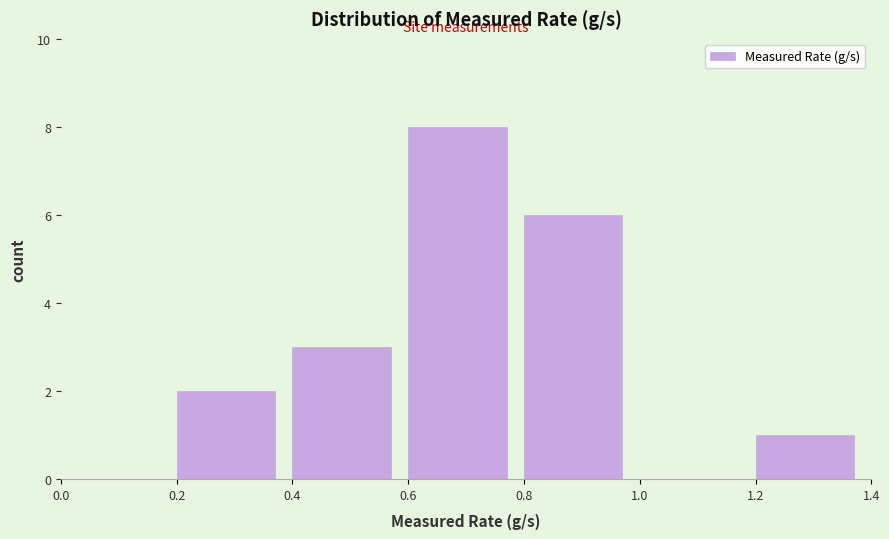

What is the height of the bar covering 1.2 to 1.4 on the x-axis? The values are not printed on the chart, so give them approximately, as read against the axis.

1